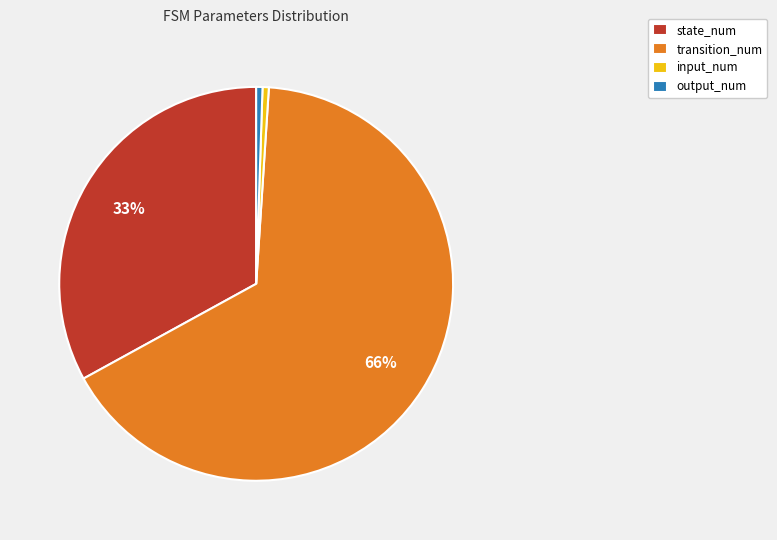

Which slice is the largest?

transition_num